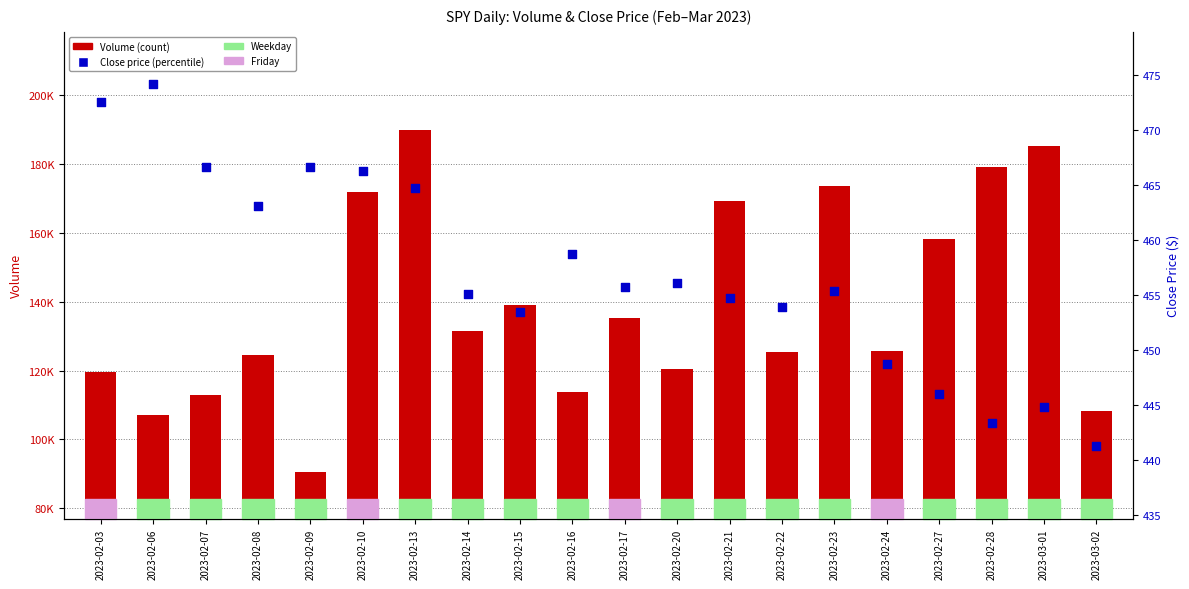

Which series reaches the maximum Y coordinate?

Volume (count)